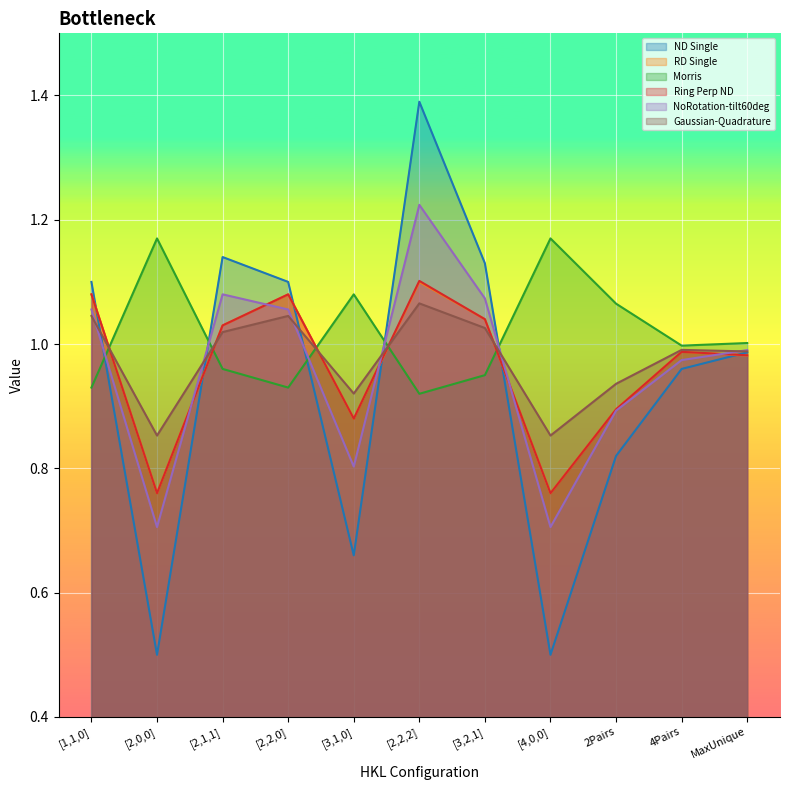

Is it true that NoRotation-tilt60deg equals 0.4 at 4Pairs?

False